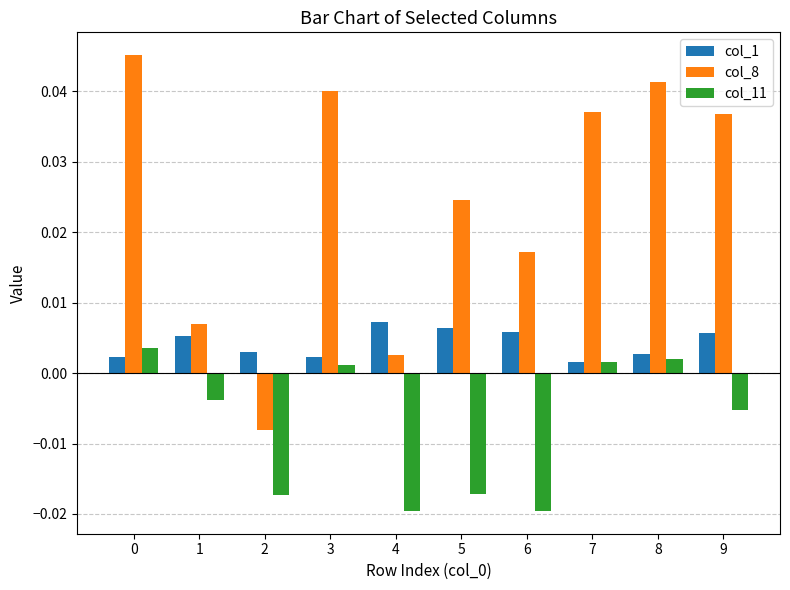

Which series has the largest total across all categories?

col_8